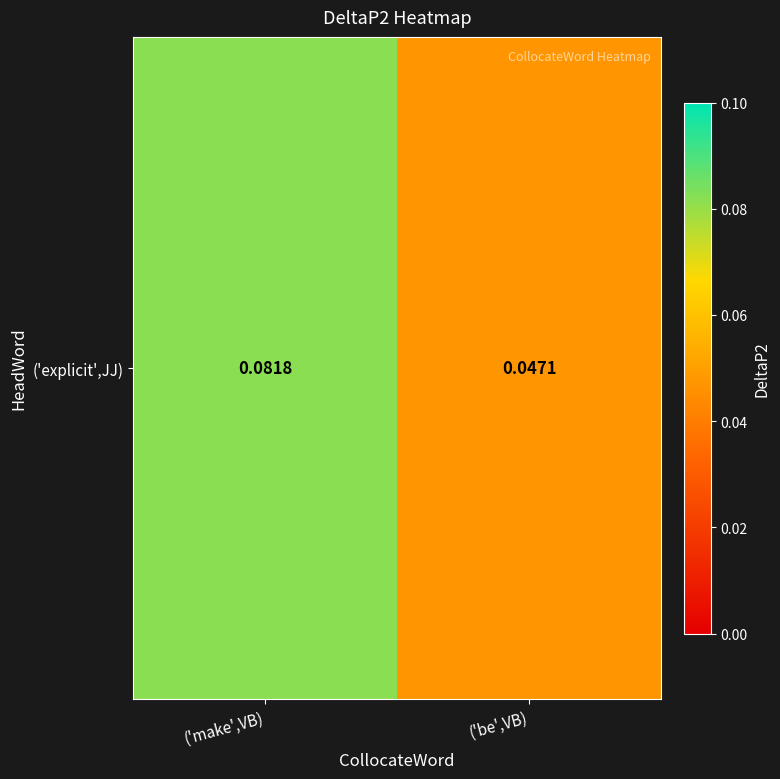

How many data points does each series have?

2